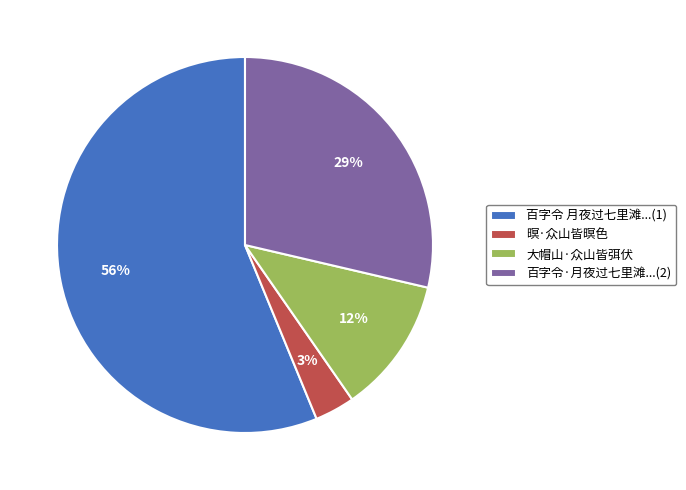

To the nearest percent, what portion does 暝·众山皆暝色 represent?

3%